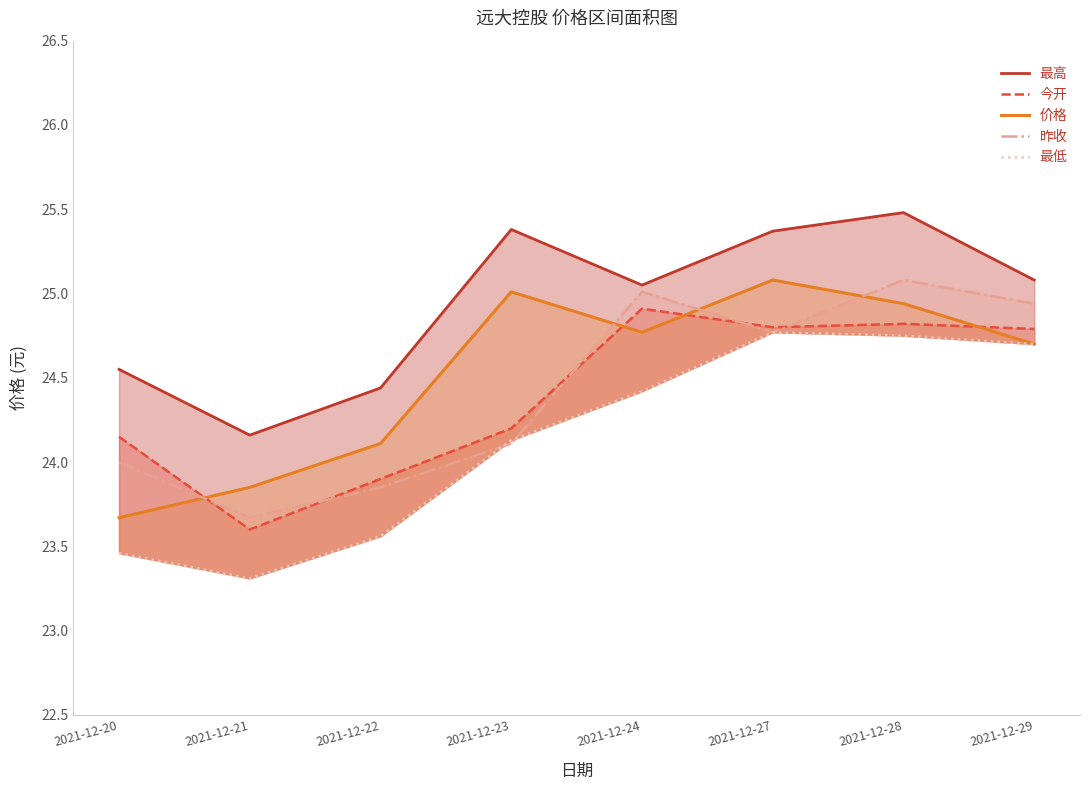

Does the chart have visible grid lines?

No